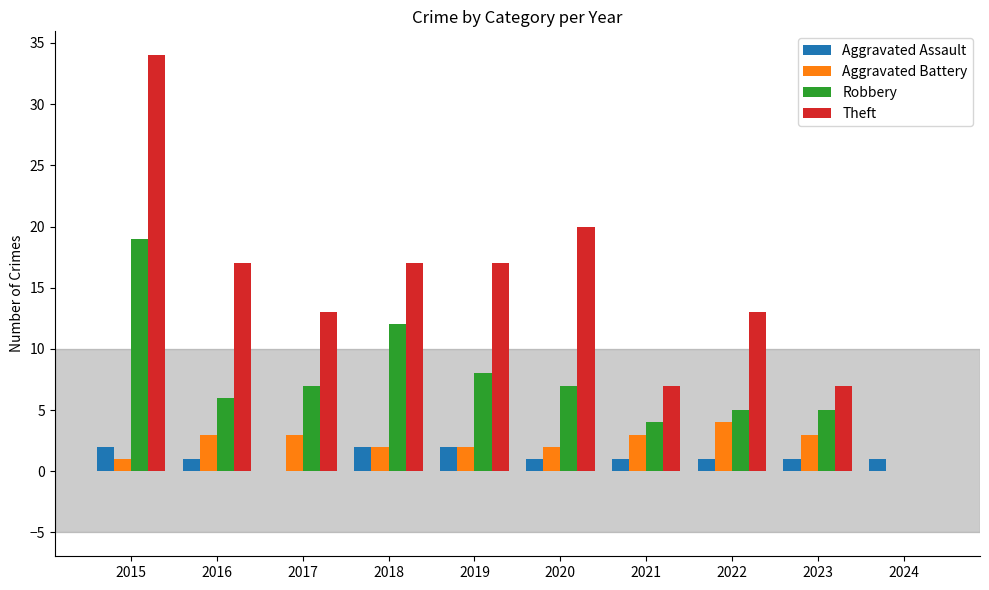

What is the sum of the Aggravated Battery values at 2024 and 2020?

2